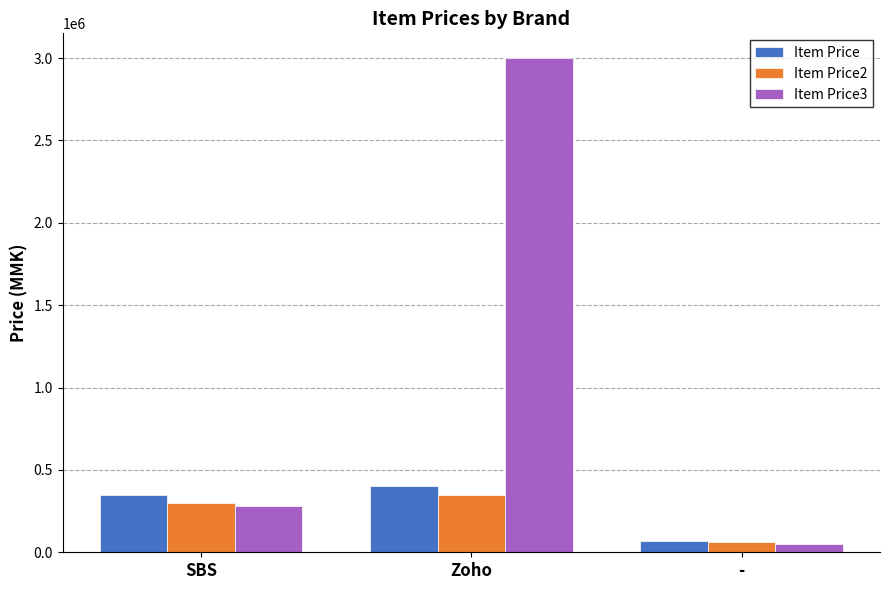

Reading left to right, list all the values displayed in this chart.

Item Price: SBS=350000	Zoho=400000	-=70000
Item Price2: SBS=300000	Zoho=350000	-=60000
Item Price3: SBS=280000	Zoho=3000000	-=50000